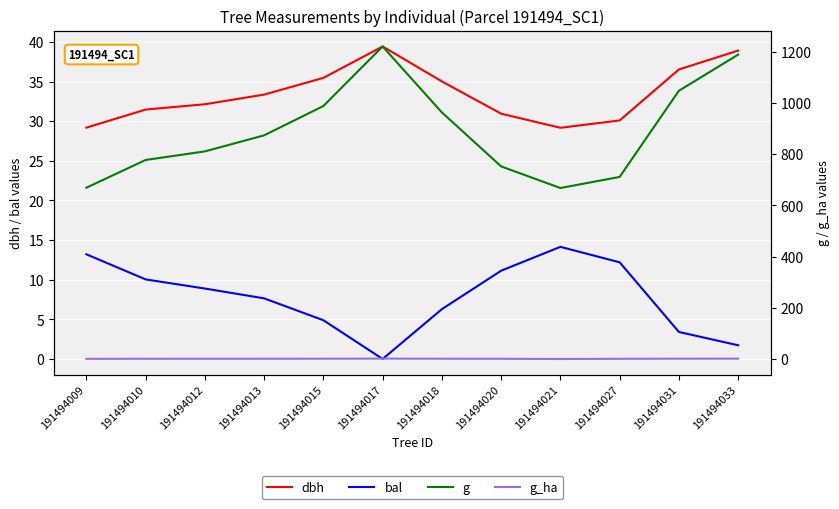

True or false: bal has more than 2 points higher than both neighbors.

False